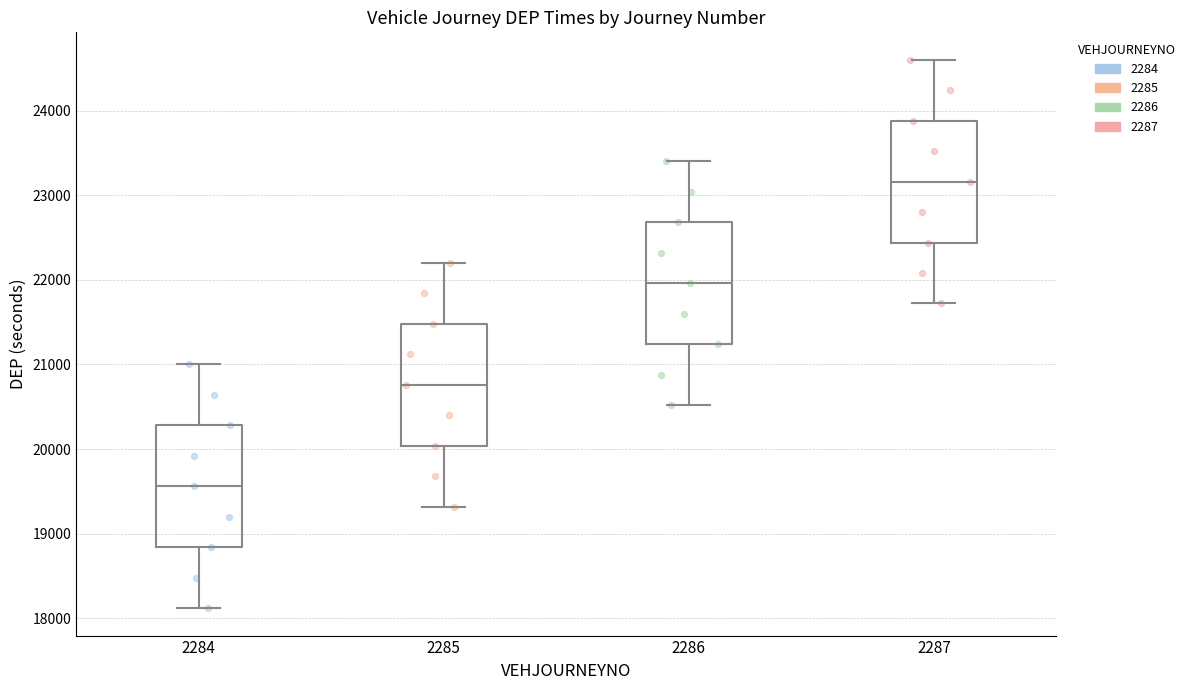

Where is the lower edge of the box at x = 2287 on the y-axis? The values are not printed on the chart, so give them approximately, as read against the axis.

22400